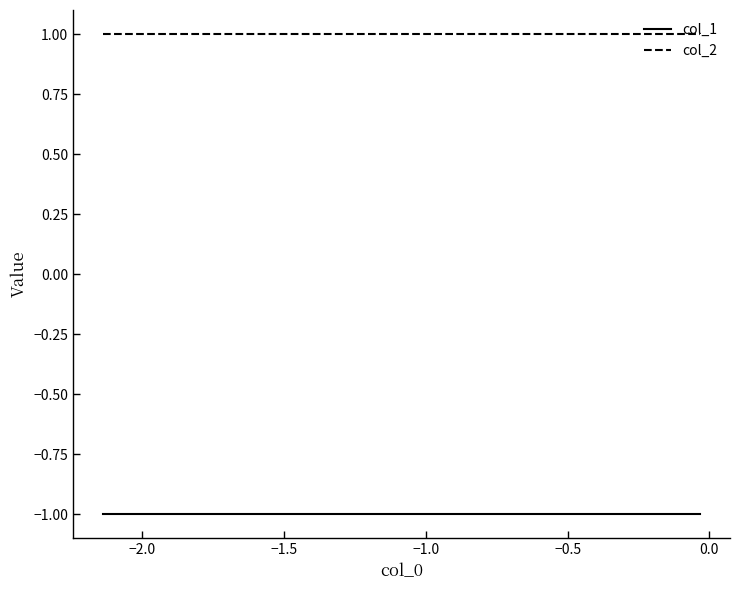

True or false: col_2 and col_1 cross at least once.

False